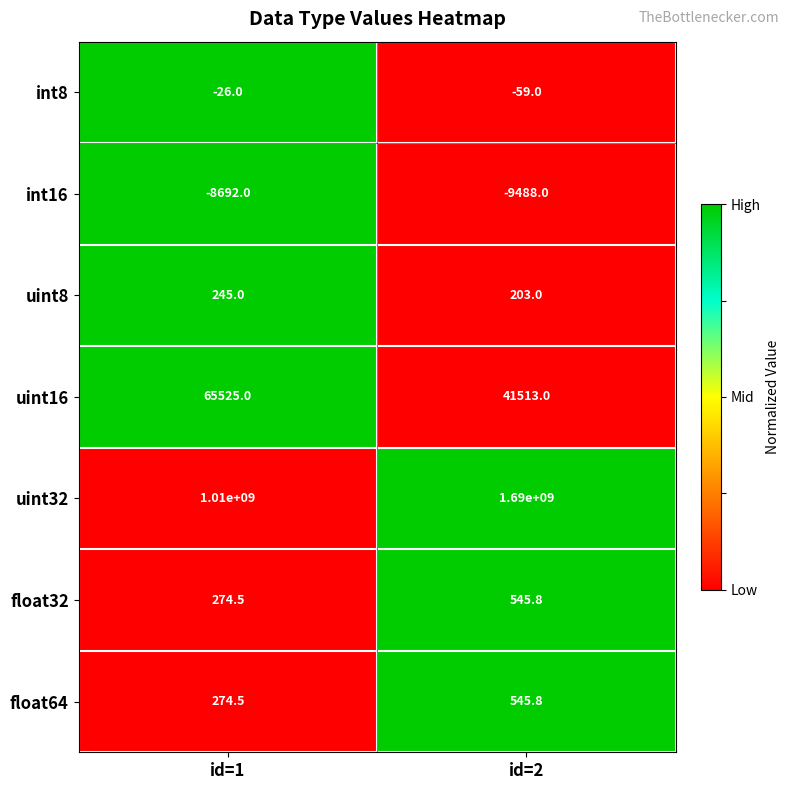

Reading left to right, extract all data points from this chart.

int8: id=1=-26.0	id=2=-59.0
int16: id=1=-8692.0	id=2=-9488.0
uint8: id=1=245.0	id=2=203.0
uint16: id=1=65525.0	id=2=41513.0
uint32: id=1=1010000000.0	id=2=1690000000.0
float32: id=1=274.5	id=2=545.8
float64: id=1=274.5	id=2=545.8